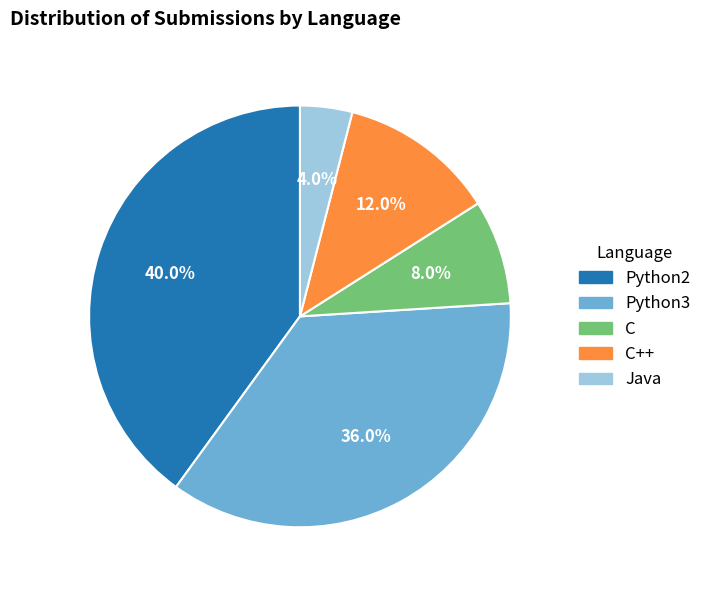

Is there a majority slice in this chart?

No